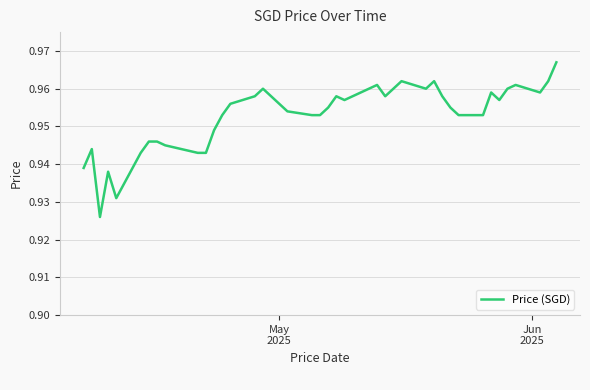

How many lines are shown in the chart?

1